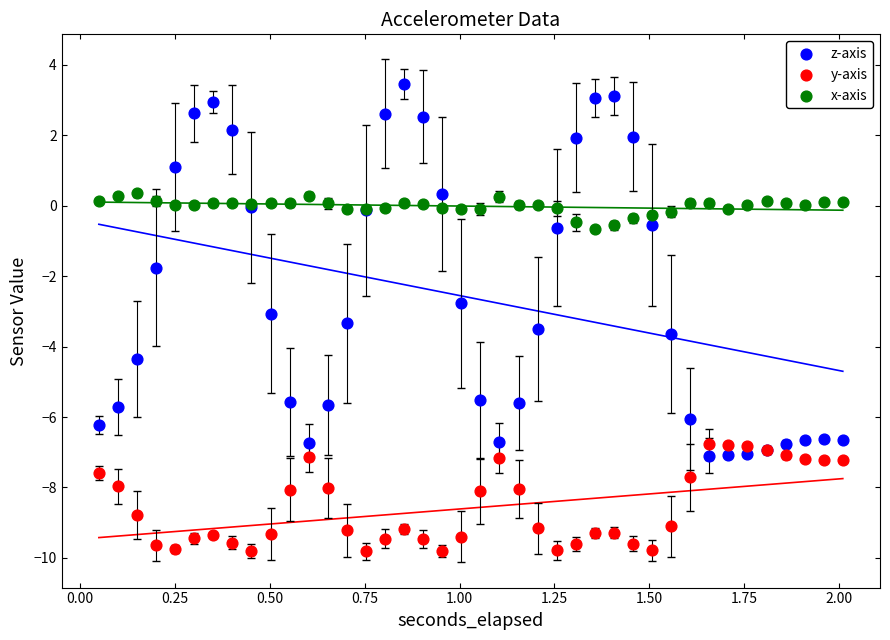

What is the X range (max minus min) for the scatter plot?

2.0